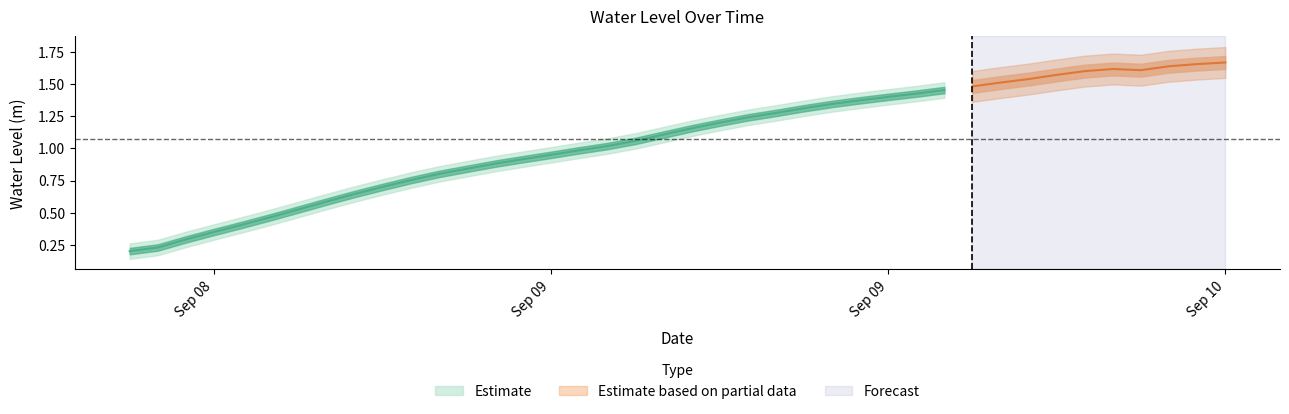

List the labels in order of value, smallest first.

2024-09-08 12:00:00, 2024-09-08 13:00:00, 2024-09-08 14:00:00, 2024-09-08 15:00:00, 2024-09-08 16:00:00, 2024-09-08 17:00:00, 2024-09-08 18:00:00, 2024-09-08 19:00:00, 2024-09-08 20:00:00, 2024-09-08 21:00:00, 2024-09-08 22:00:00, 2024-09-08 23:00:00, 2024-09-09 00:00:00, 2024-09-09 01:00:00, 2024-09-09 02:00:00, 2024-09-09 03:00:00, 2024-09-09 04:00:00, 2024-09-09 05:00:00, 2024-09-09 06:00:00, 2024-09-09 07:00:00, 2024-09-09 08:00:00, 2024-09-09 09:00:00, 2024-09-09 10:00:00, 2024-09-09 11:00:00, 2024-09-09 12:00:00, 2024-09-09 13:00:00, 2024-09-09 14:00:00, 2024-09-09 15:00:00, 2024-09-09 16:00:00, 2024-09-09 17:00:00, 2024-09-09 18:00:00, 2024-09-09 19:00:00, 2024-09-09 20:00:00, 2024-09-09 21:00:00, 2024-09-09 22:00:00, 2024-09-10 00:00:00, 2024-09-09 23:00:00, 2024-09-10 01:00:00, 2024-09-10 02:00:00, 2024-09-10 03:00:00